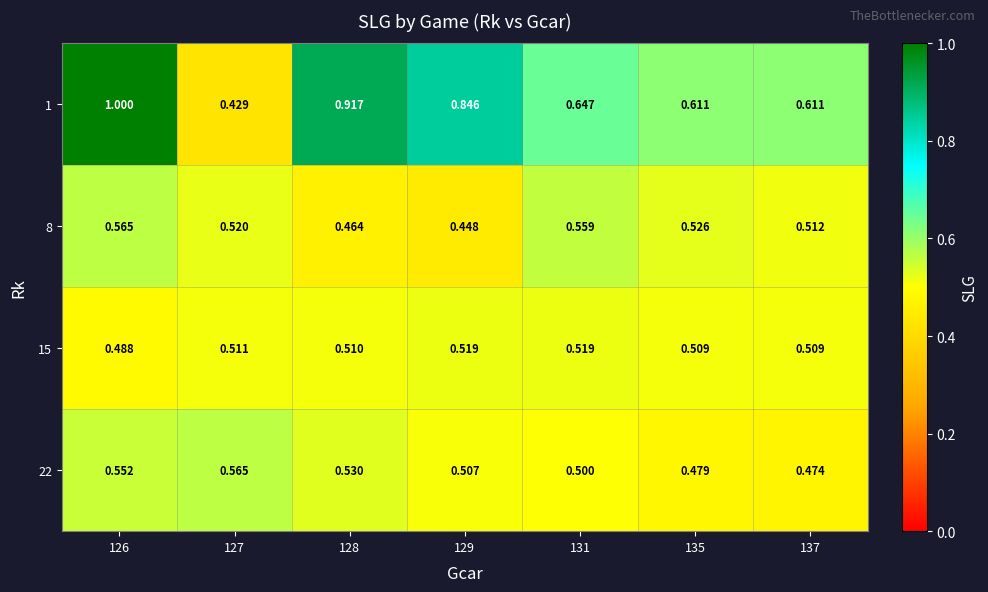

Which series has the largest total across all categories?

1